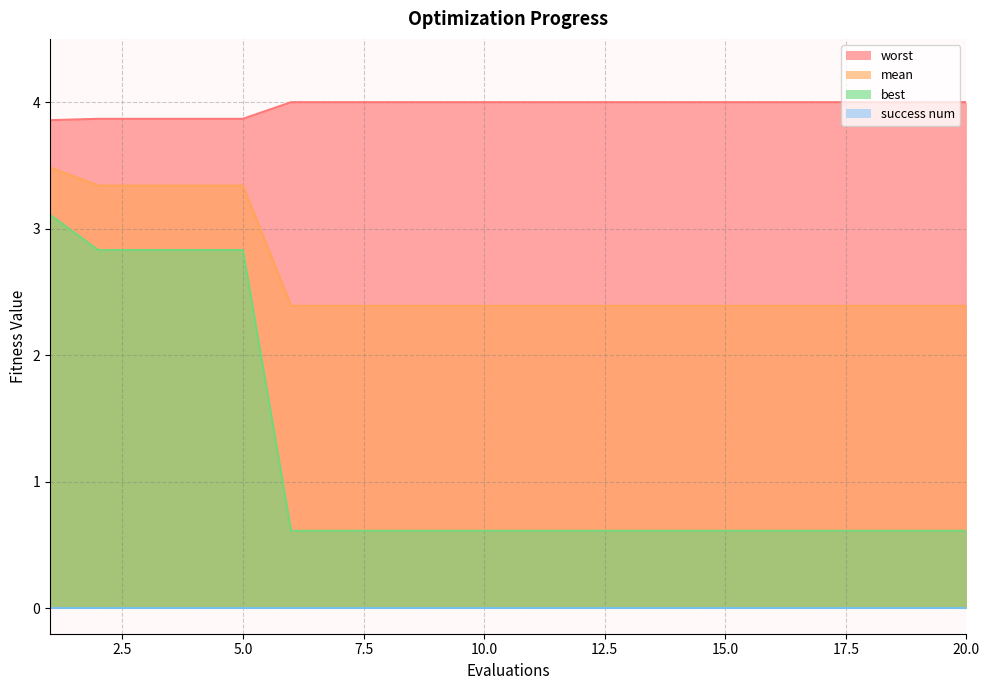

What is the sum of all best values?

23.6